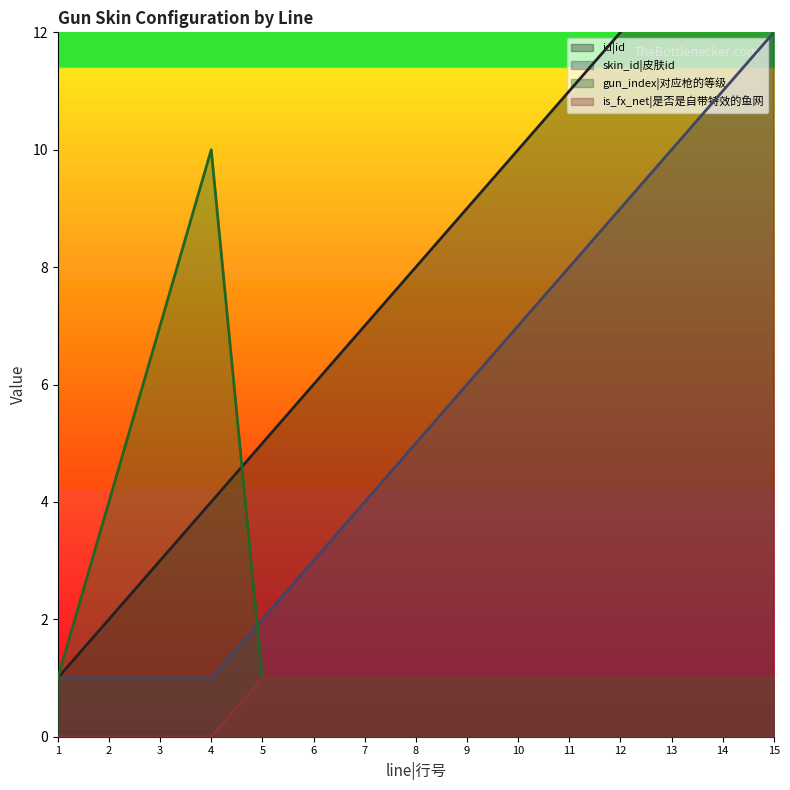

Where is the first local maximum for gun_index|对应枪的等级?

4